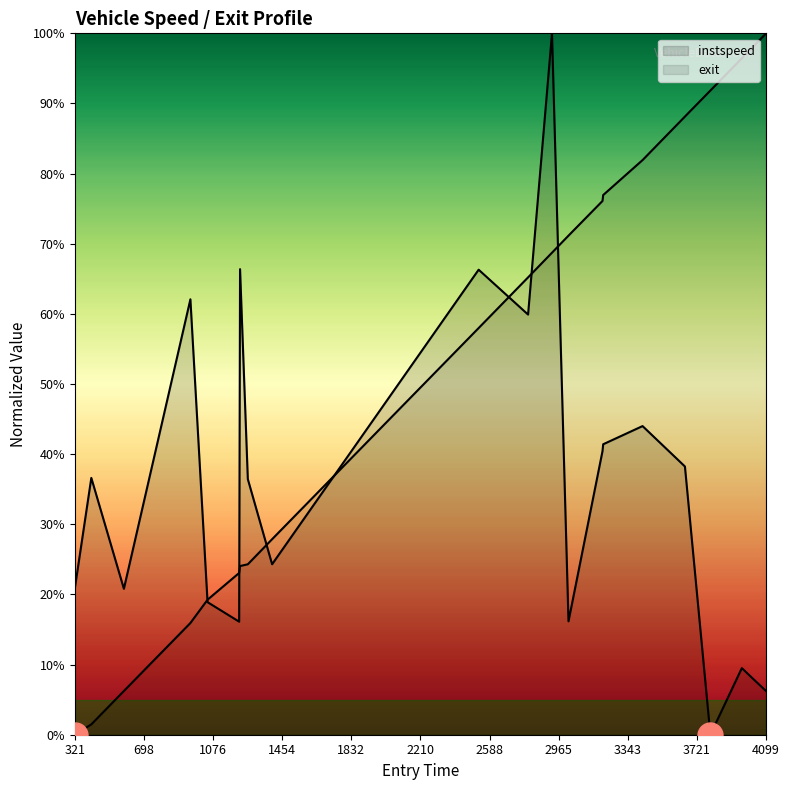

The exit series shows 29.2 at 3391. True or false?

False